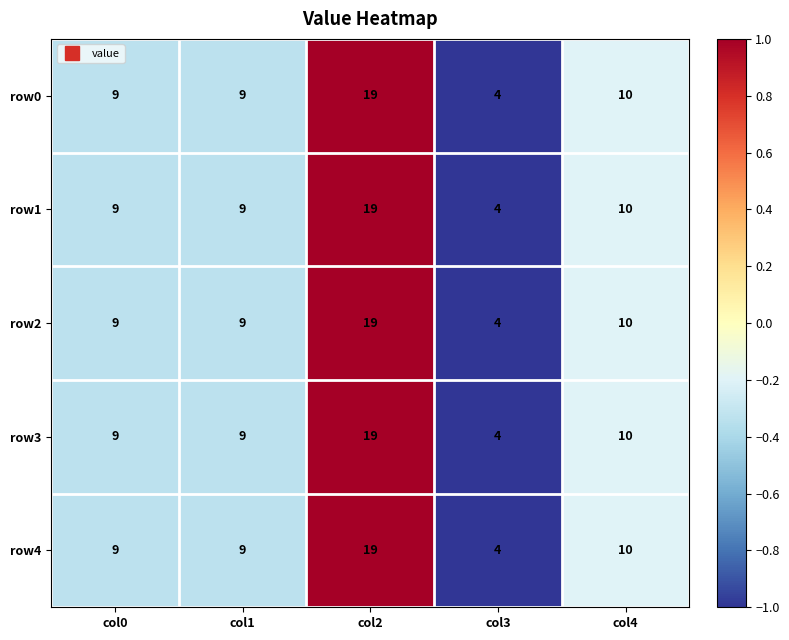

What value does the row0 series have at col4, to the nearest 10?

10